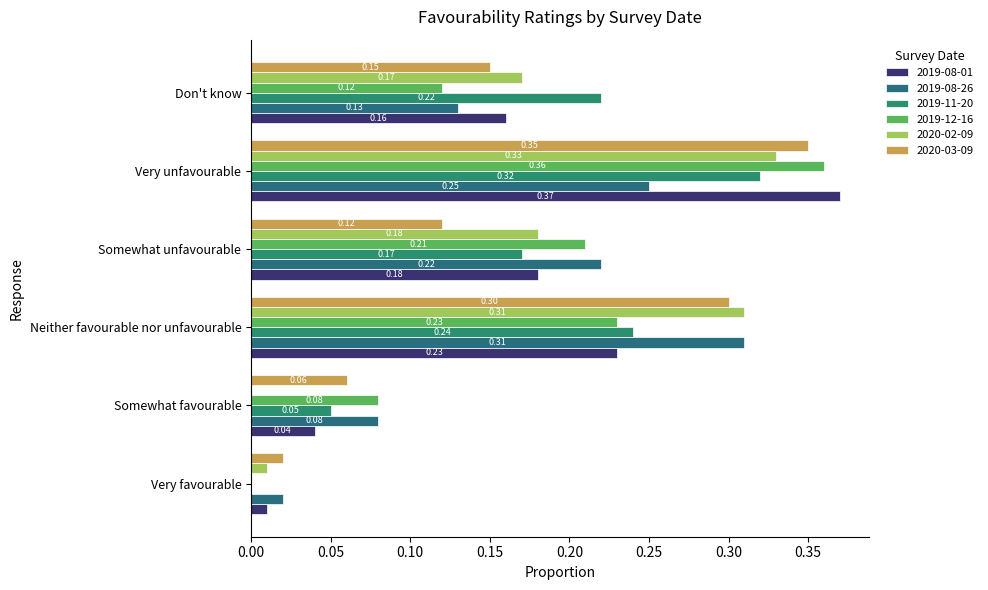

True or false: 2019-12-16 has a value of 0.1 at Somewhat favourable.

False